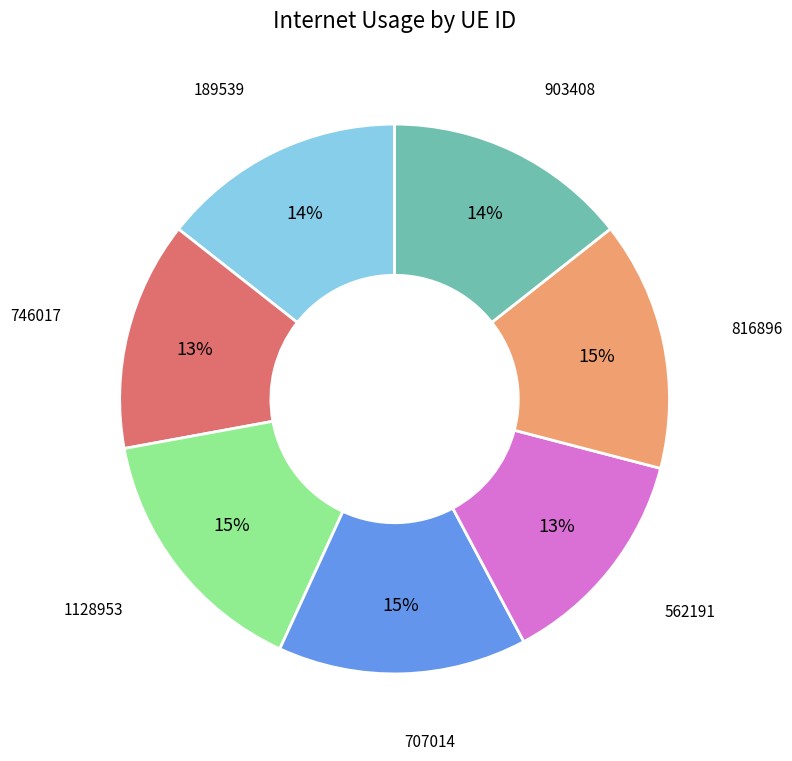

To the nearest percent, what is the average slice percentage?

14%